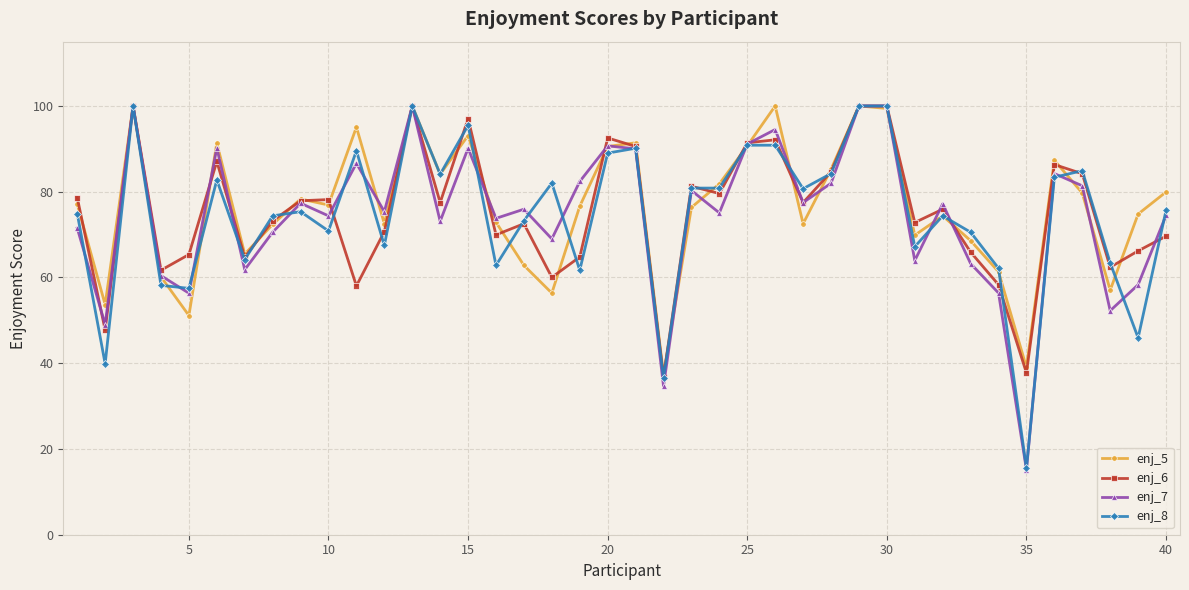

How many lines are shown in the chart?

4